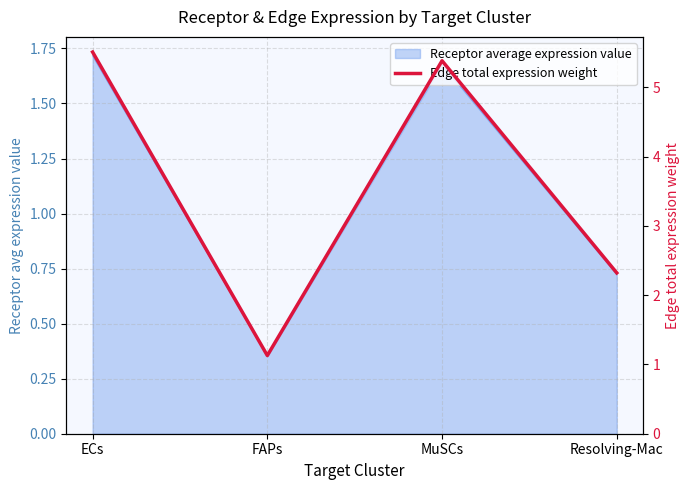

How many lines are shown in the chart?

1